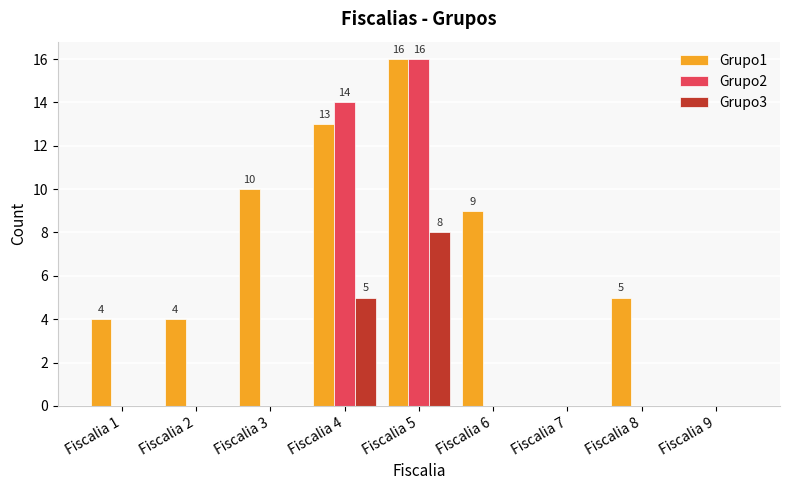

Which series has the largest total across all categories?

Grupo1